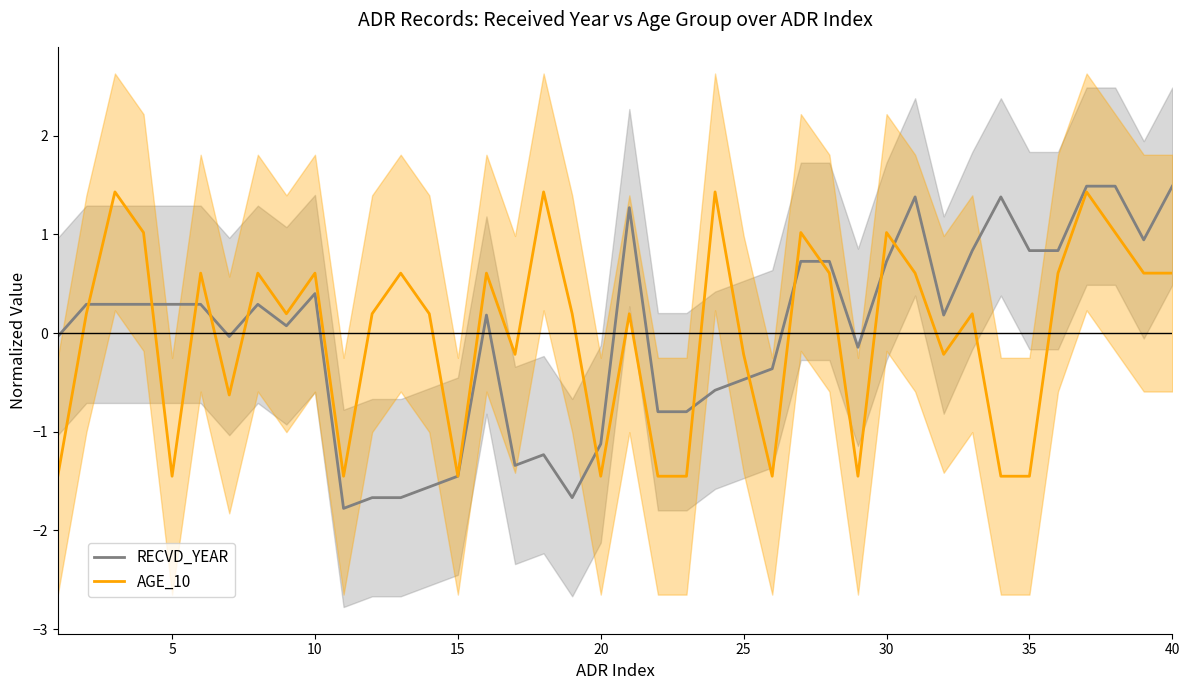

What is the lowest value of the RECVD_YEAR series?

-1.8